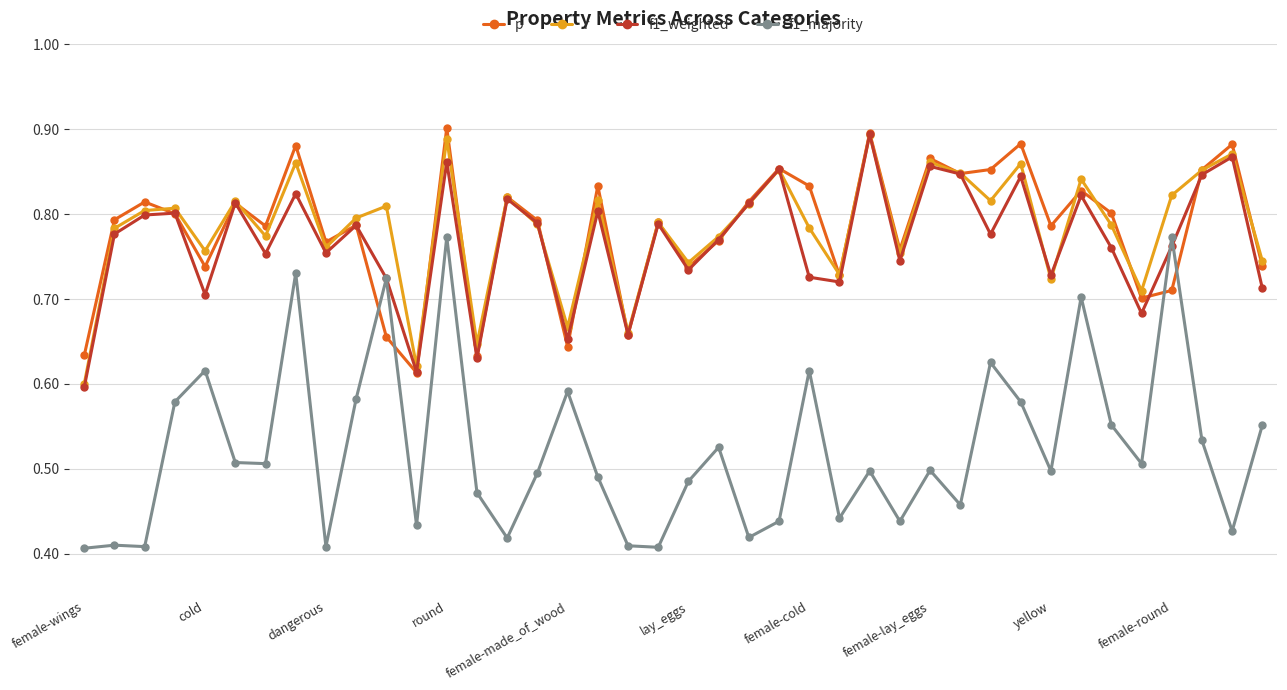

Which series has the largest range (max minus min)?

f1_majority